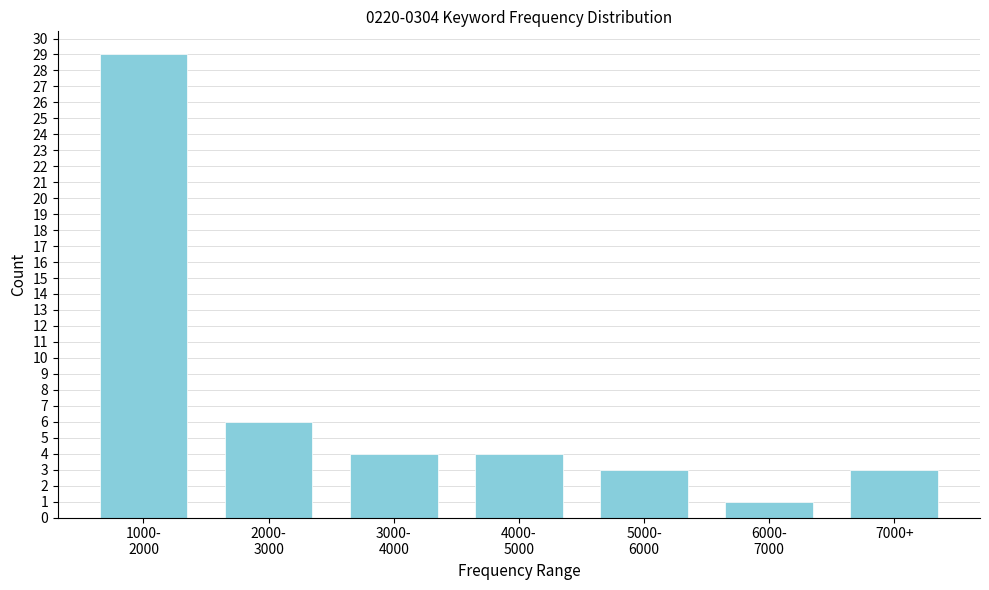

Reading right to left, list all the values displayed in this chart.

3	1	3	4	4	6	29